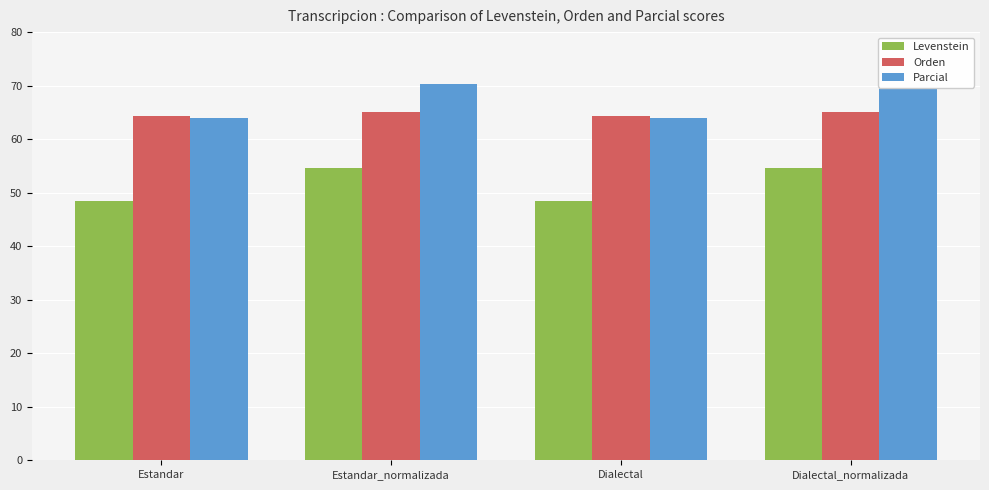

Where does the Orden series first go above 65?

Estandar_normalizada